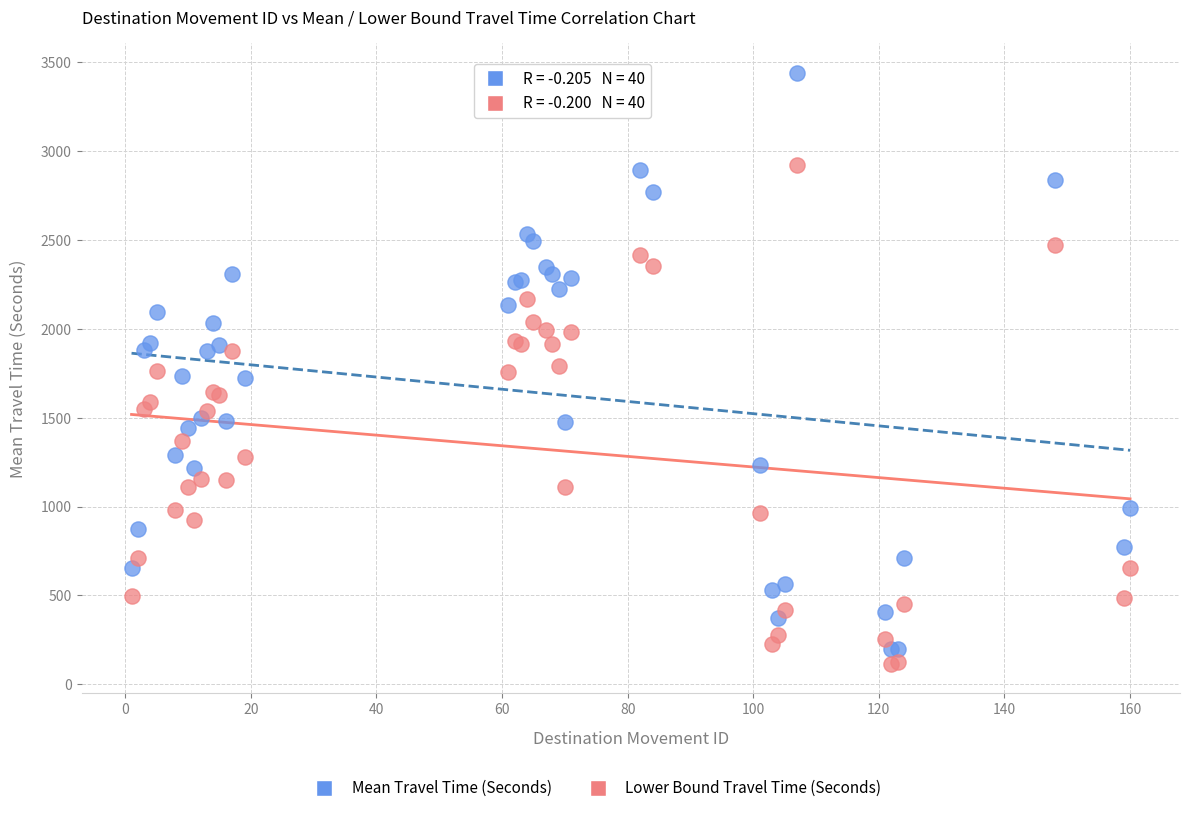

Which series reaches the maximum Y coordinate?

Mean Travel Time (Seconds)